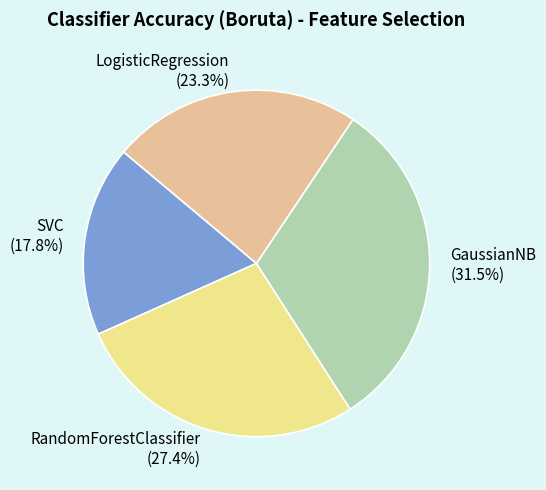

Between LogisticRegression (23.3%) and SVC (17.8%), which is larger?

LogisticRegression (23.3%)